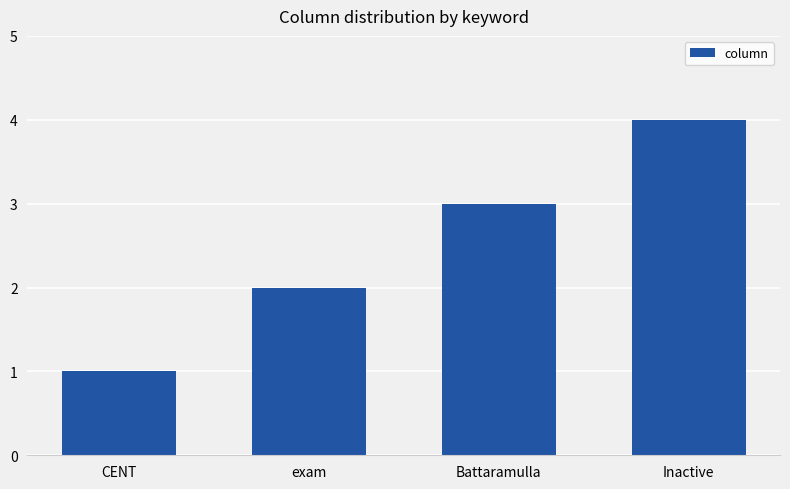

What is the smallest value displayed?

1